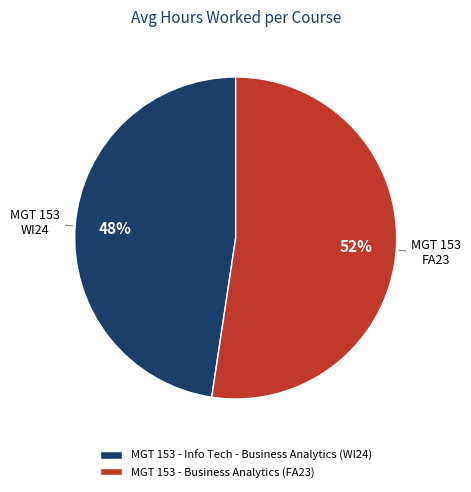

To the nearest percent, what percentage of the pie is MGT 153 - Info Tech - Business Analytics (WI24)?

48%